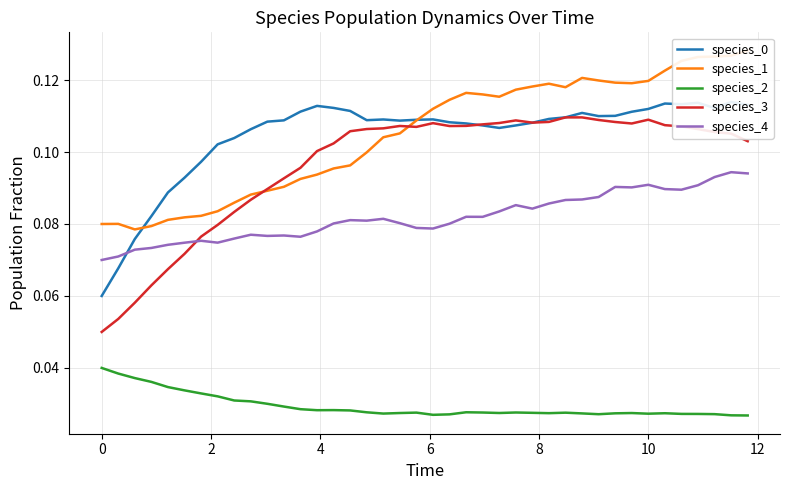

Which series ends up on top after the final intersection of species_3 and species_4?

species_3